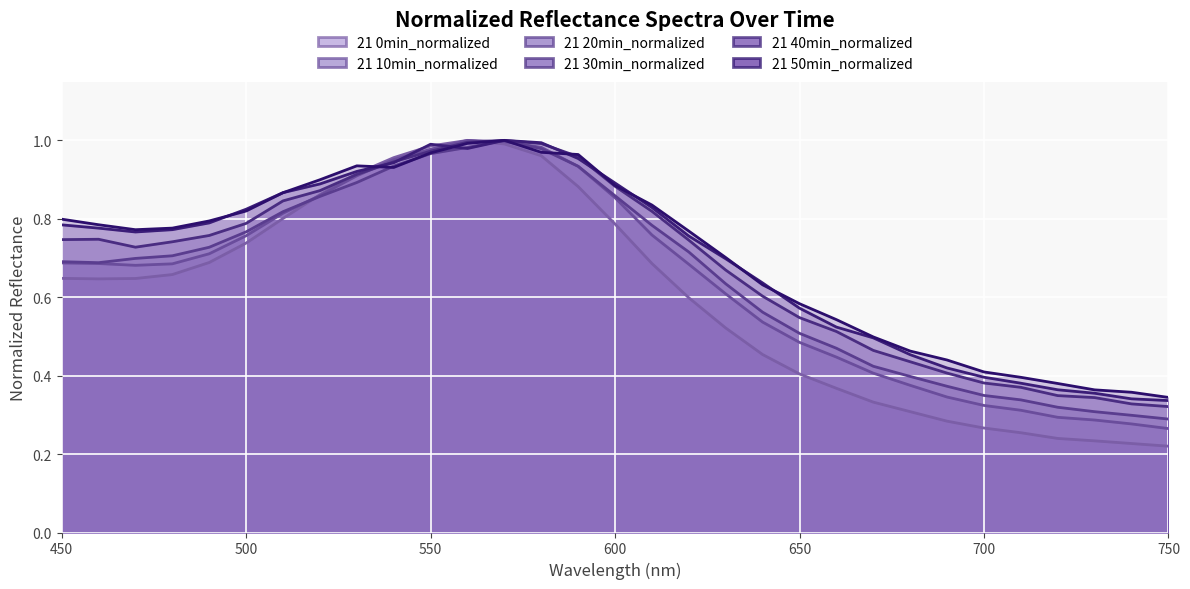

Is it true that 21 20min_normalized equals 0.7 at 490?

True